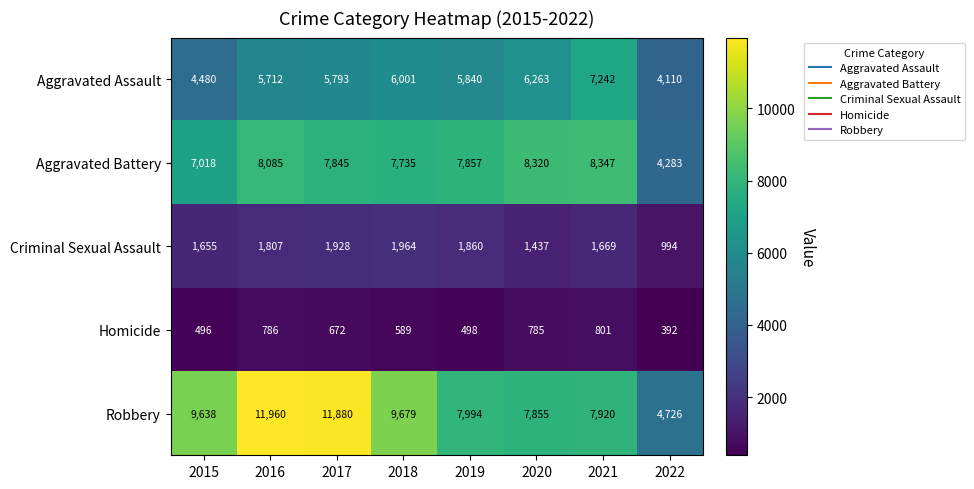

How many distinct data groups are displayed?

5